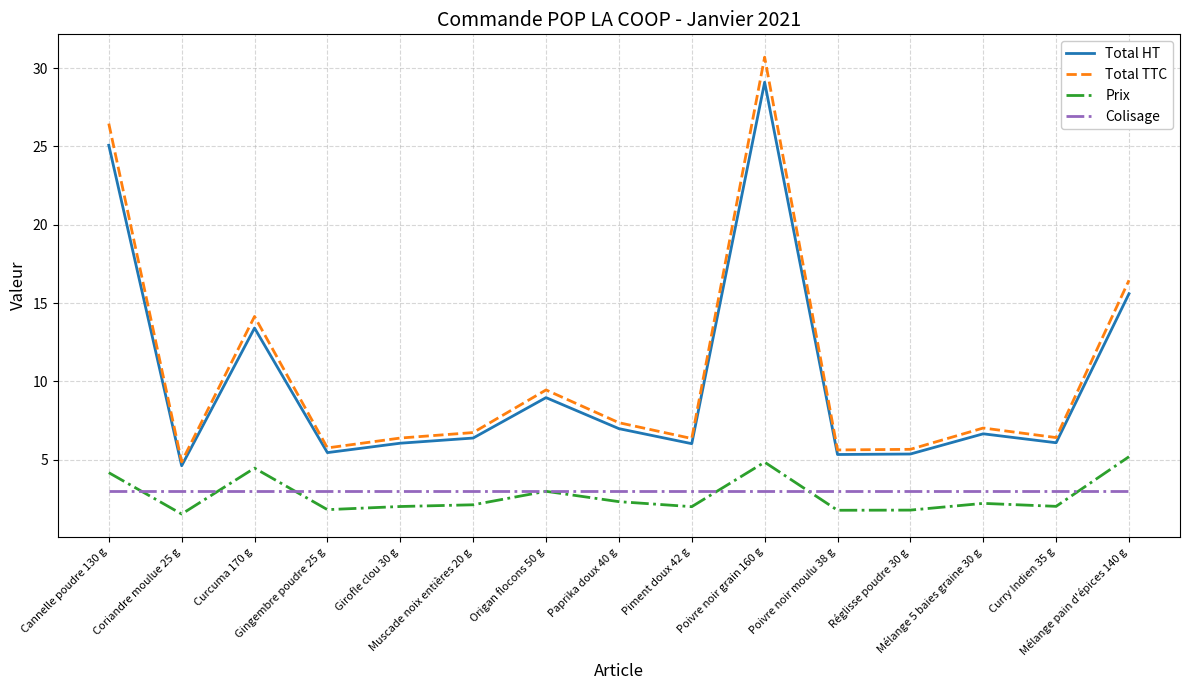

Which series has the largest total across all categories?

Total TTC